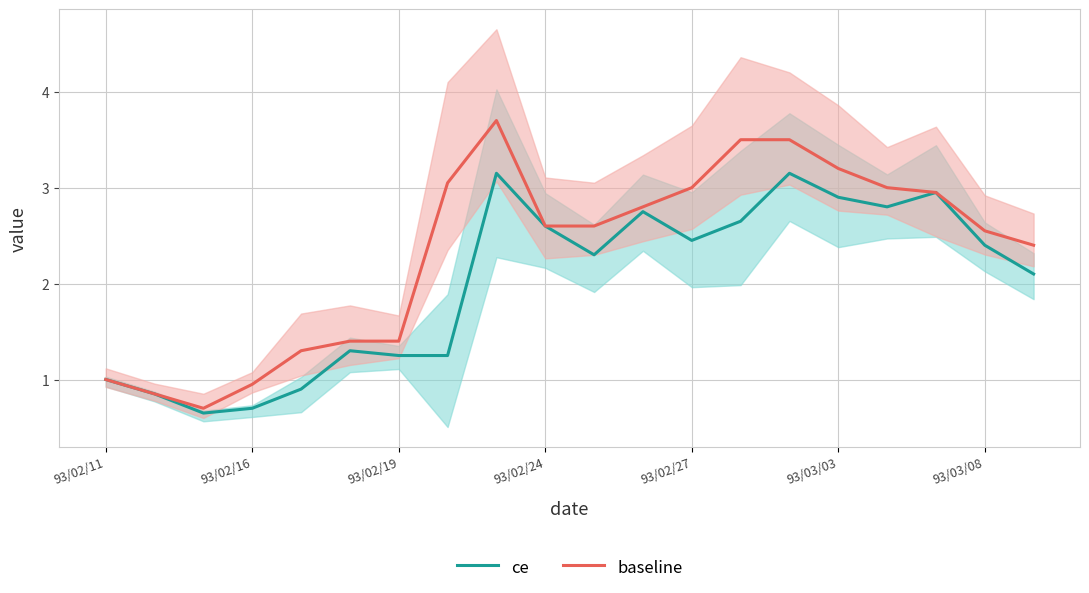

Does the chart display data point markers on the line(s)?

No